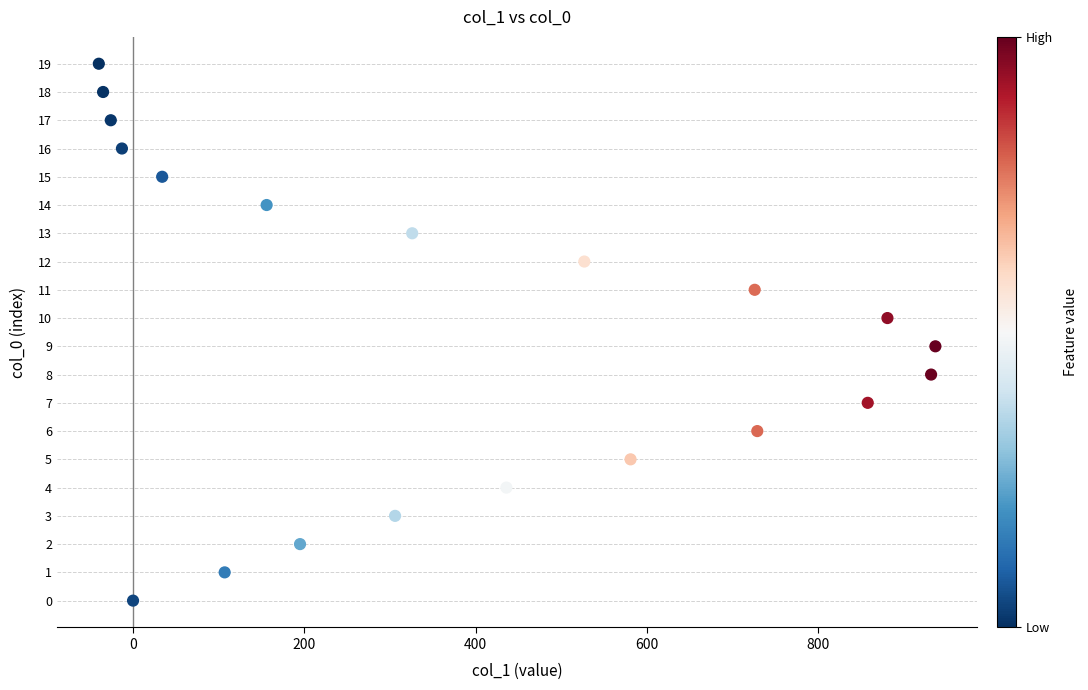

What is the range of X values (max minus min)?

977